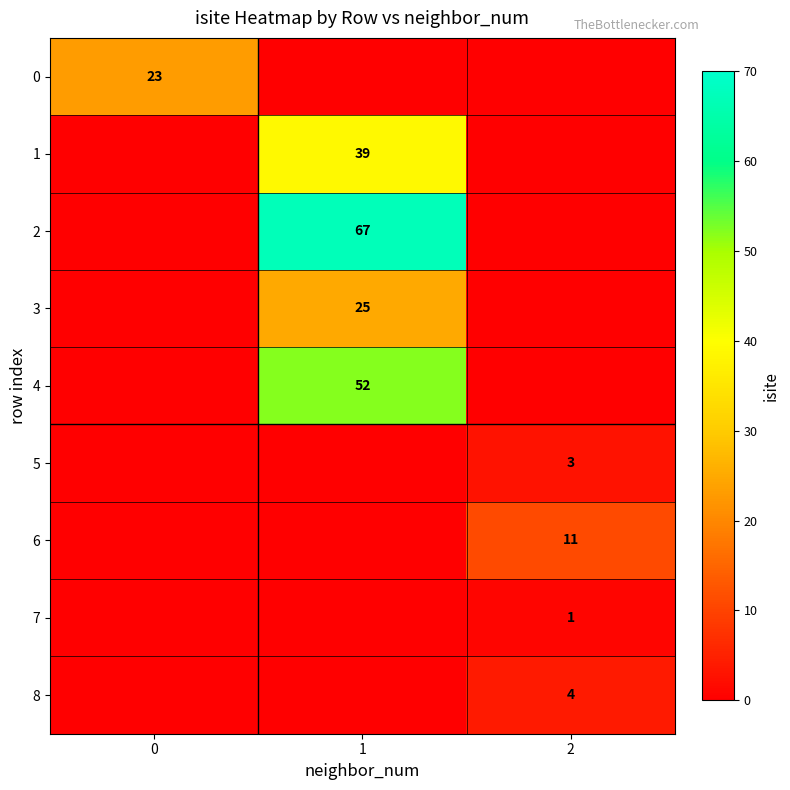

The value of 5 at 2 is 3. True or false?

True